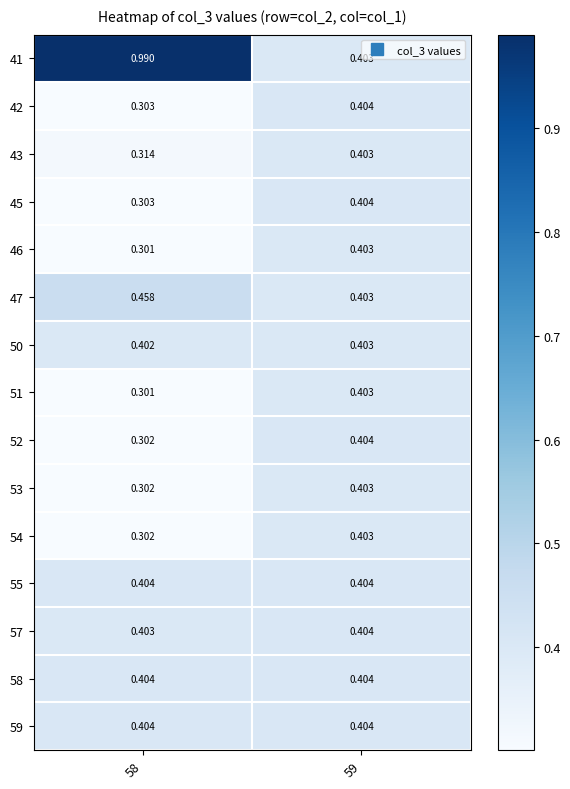

Which series has the widest spread of values?

41